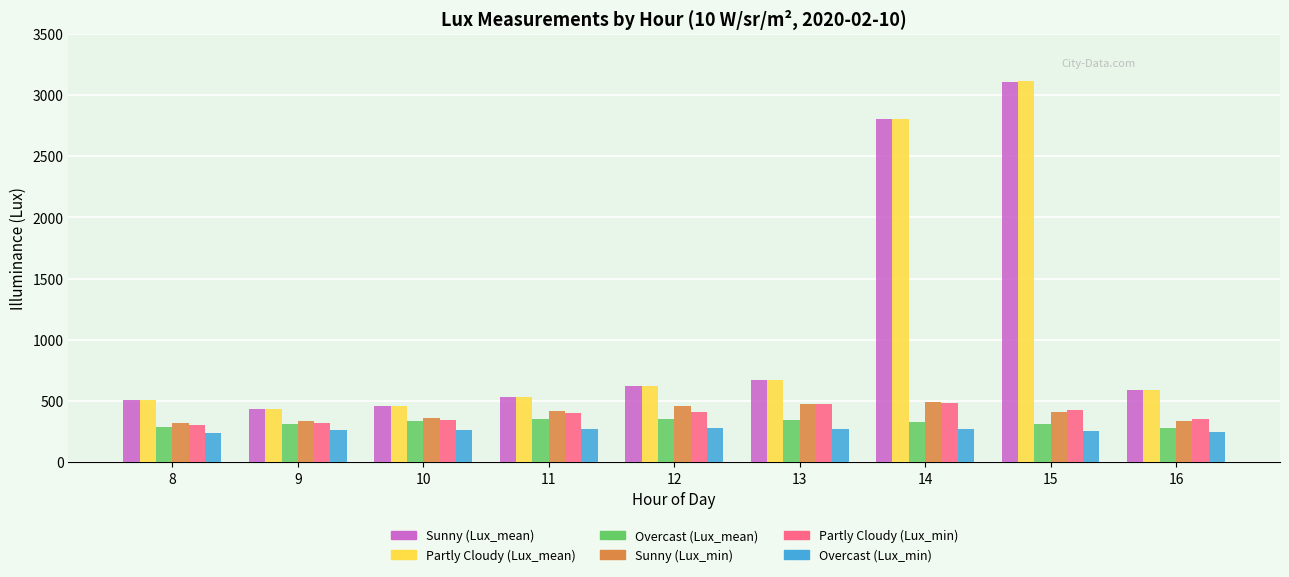

At which label does Sunny (Lux_min) first exceed 413?

11